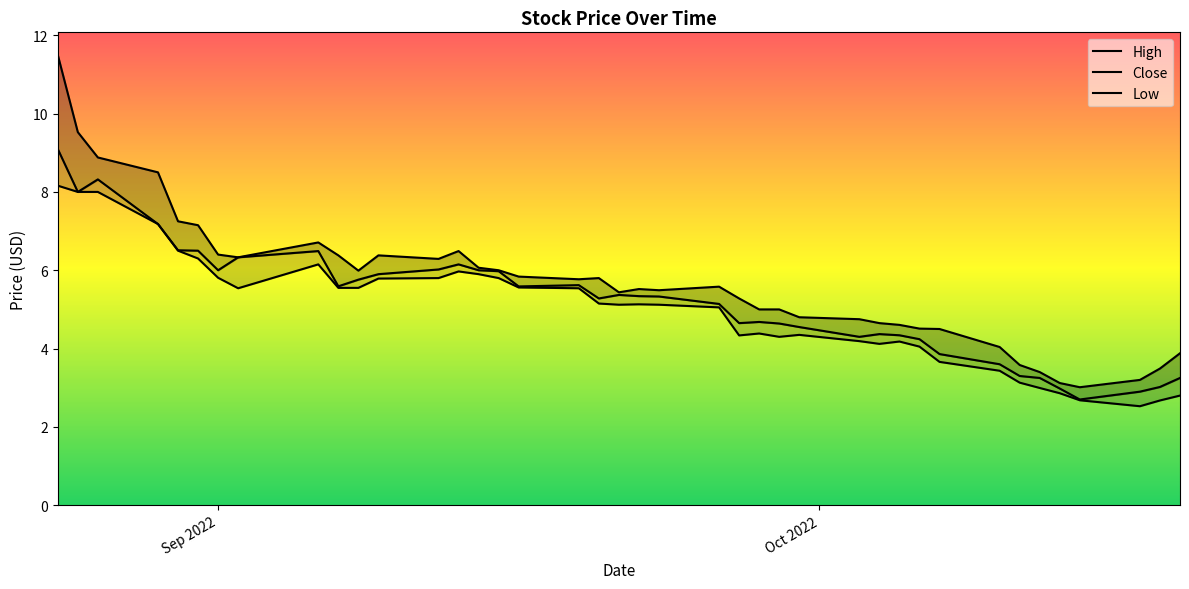

List the series in order of their overall mean, lowest first.

Low, Close, High